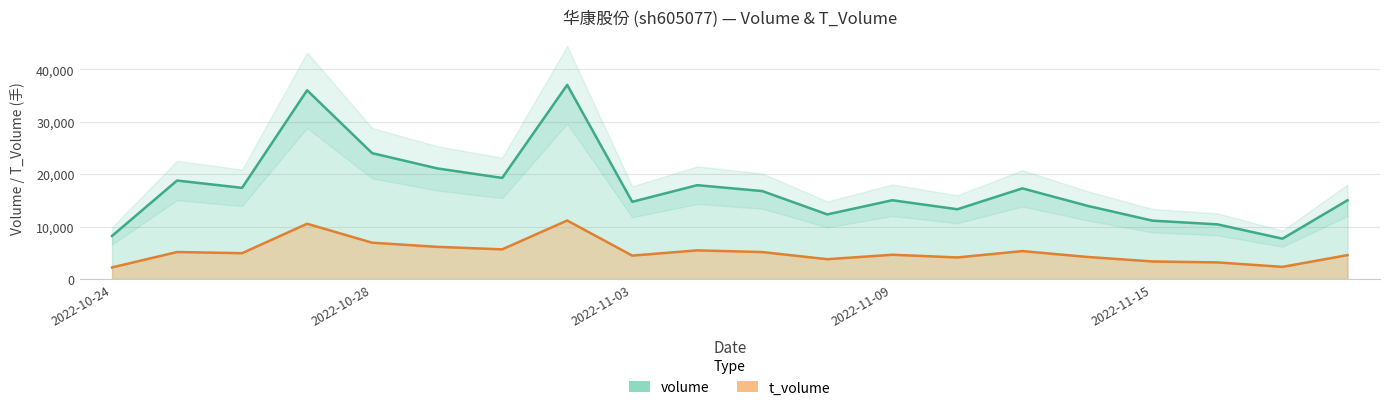

Where does the volume series first go above 16778?

2022-10-25